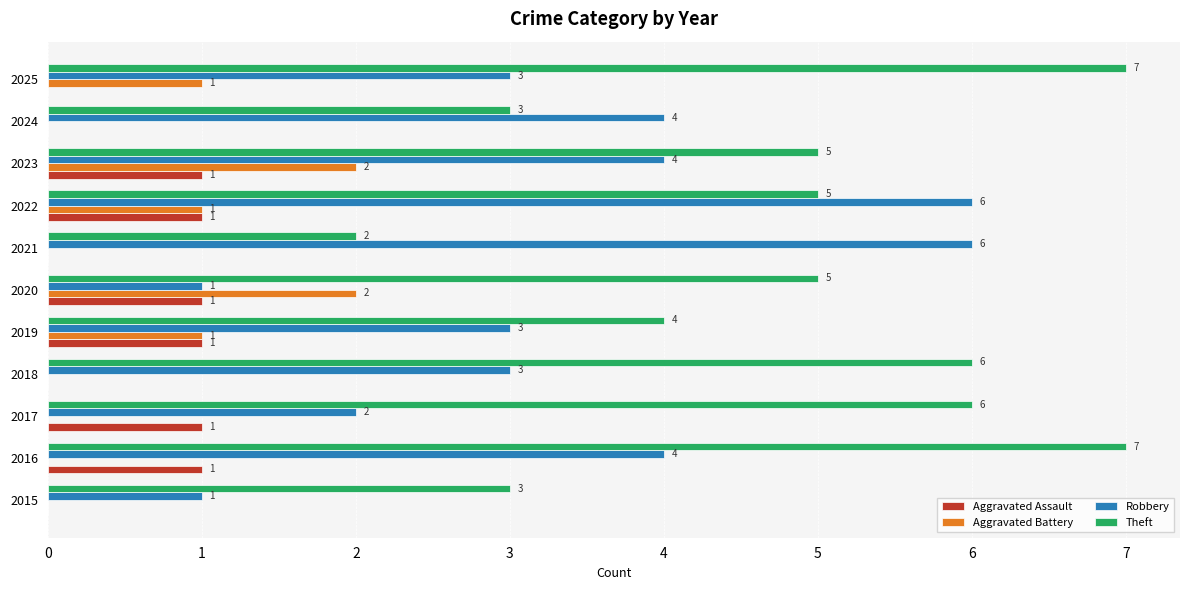

True or false: Aggravated Battery has a value of 0 at 2016.

True